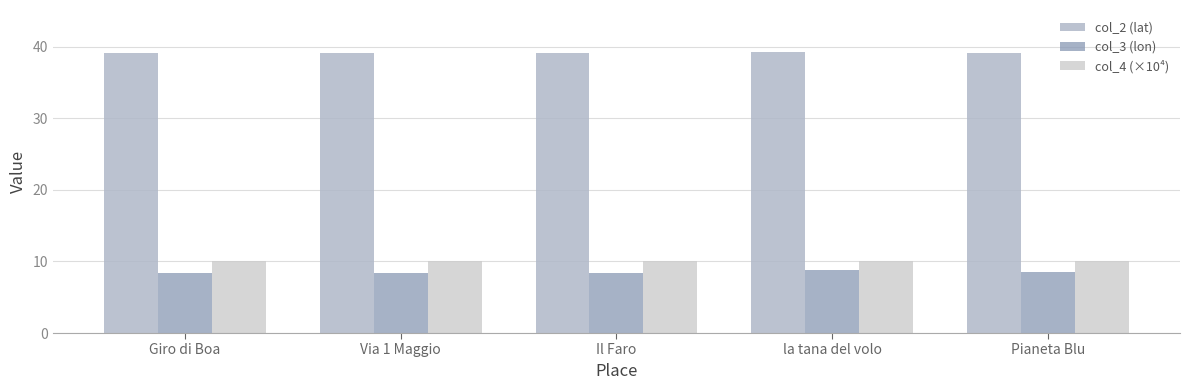

Where is col_4 (×10⁴) nearest to the value 10?

Giro di Boa